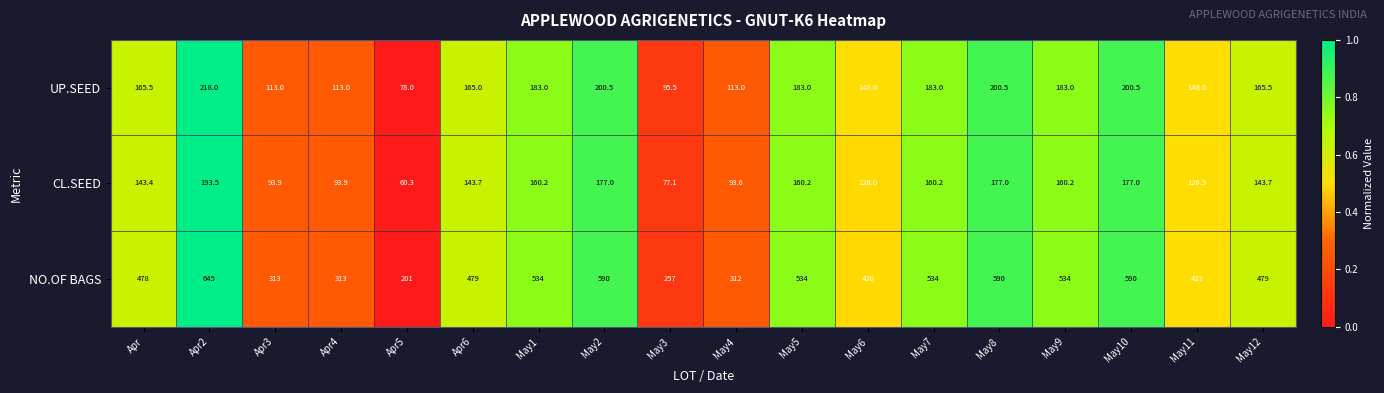

At which label does NO.OF BAGS first exceed 479?

Apr2